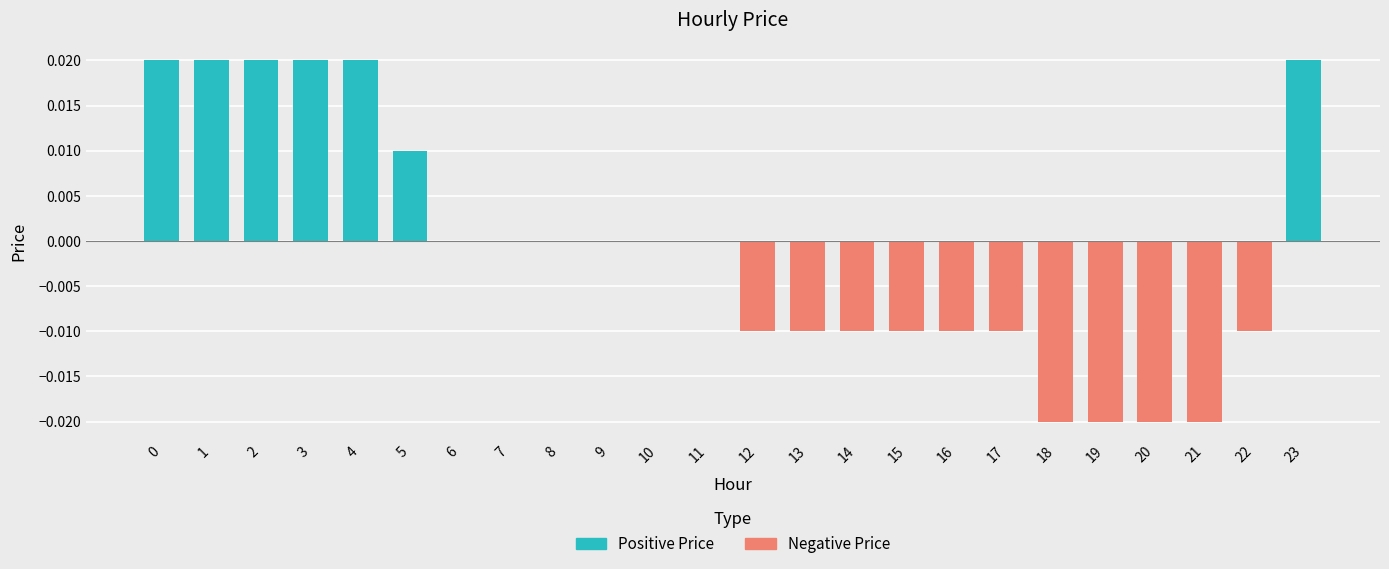

Between 5 and 16, which is larger?

5